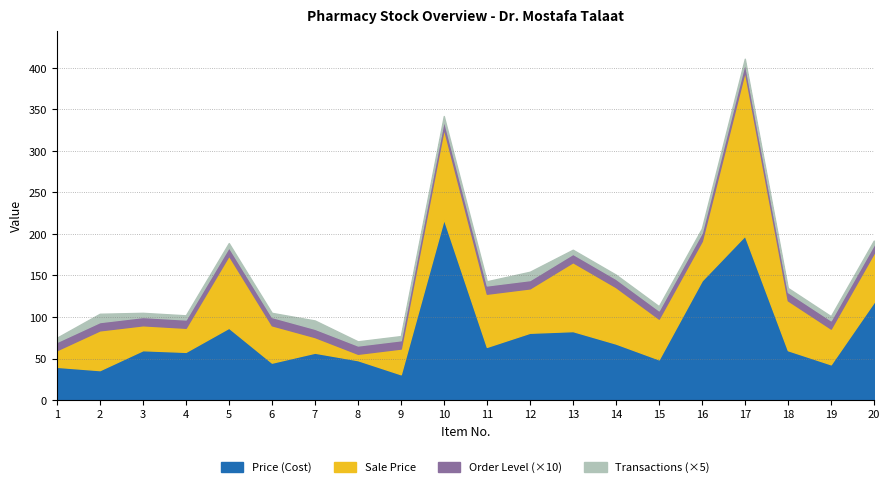

What value does the Sale Price series have at 20?

59.0